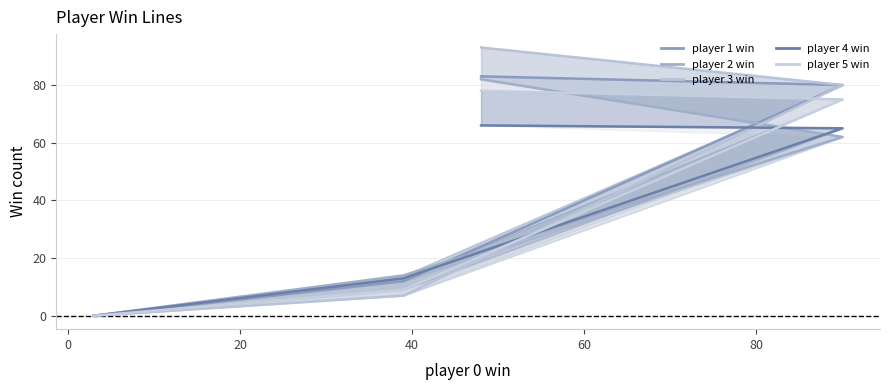

What is the average value of the player 1 win series?

44